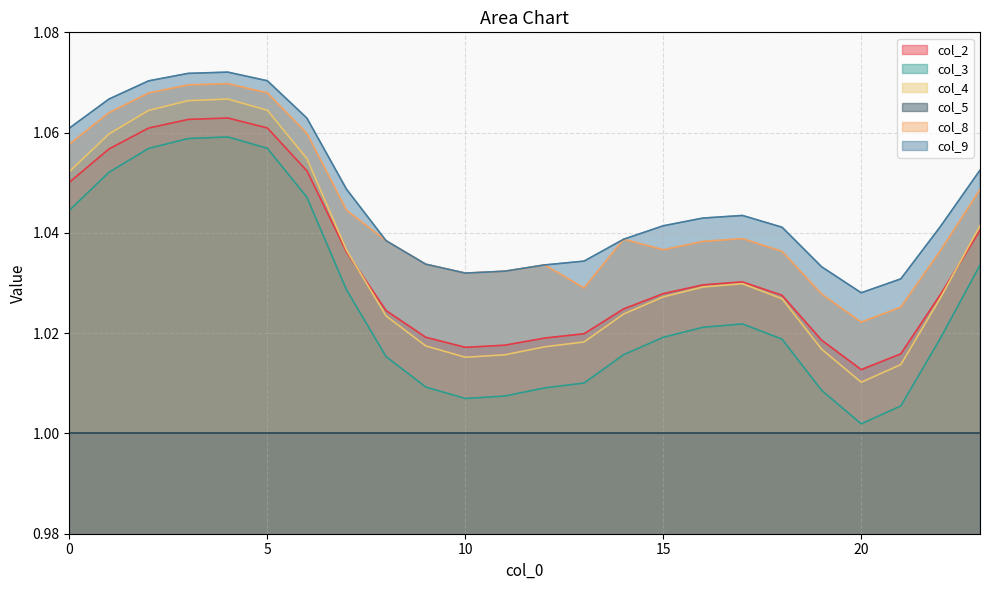

Which label corresponds to the largest value in the chart?

4